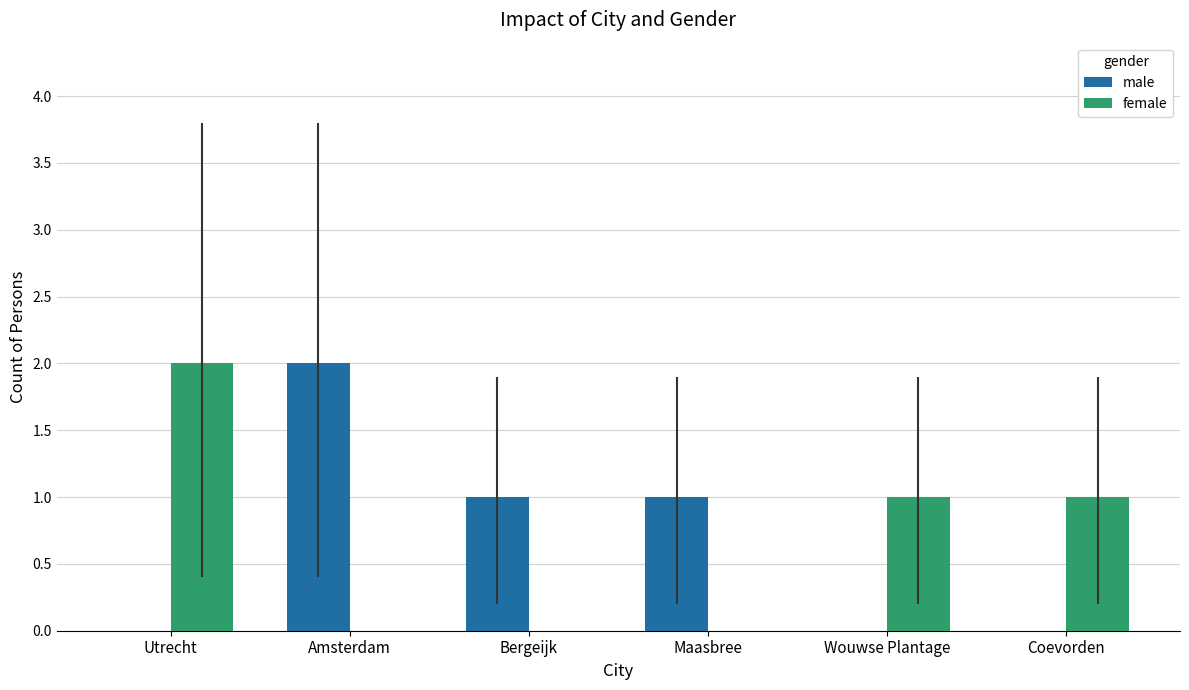

Which category has the highest value in the male series?

Amsterdam